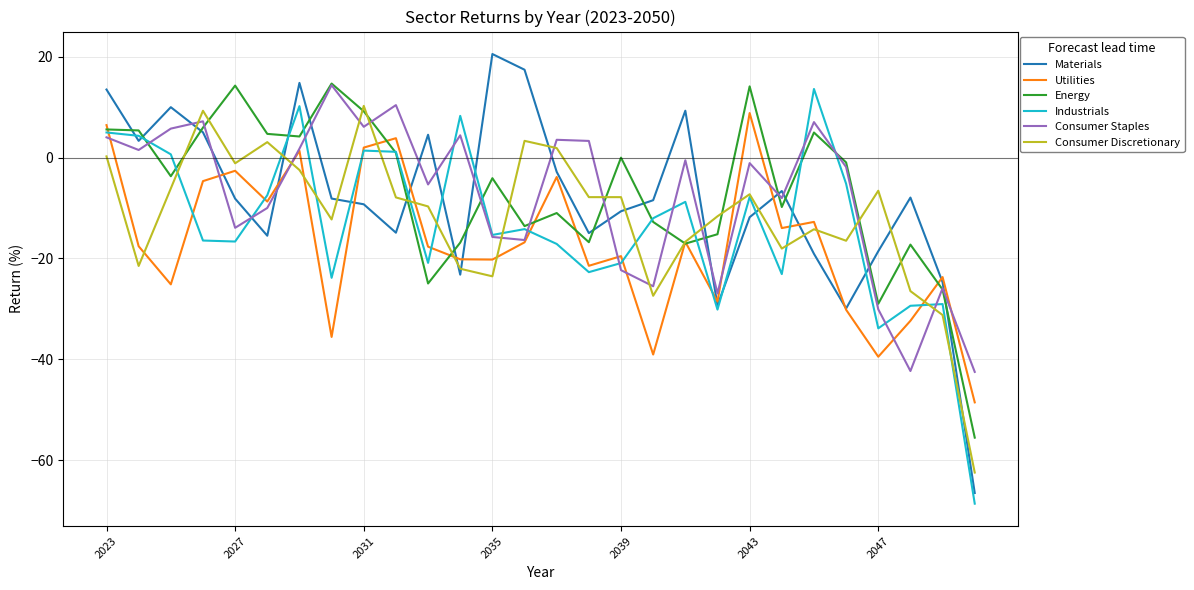

Which series ends up on top after the final intersection of Consumer Discretionary and Utilities?

Utilities